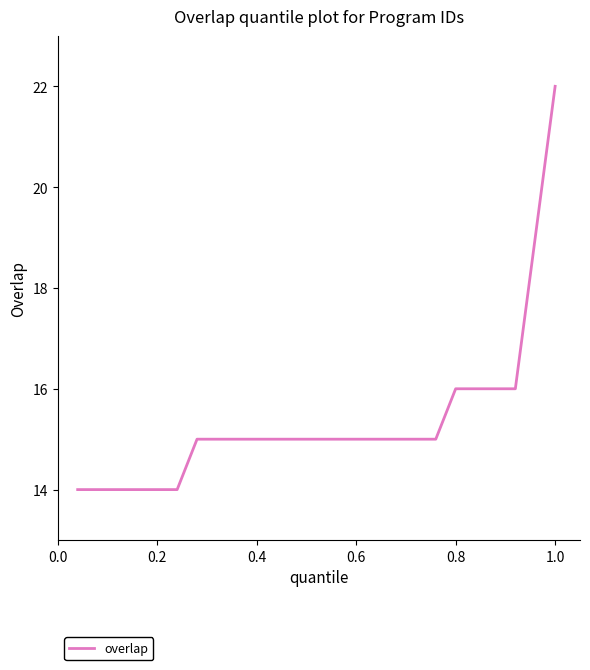

What is the difference between the maximum and minimum values?

8